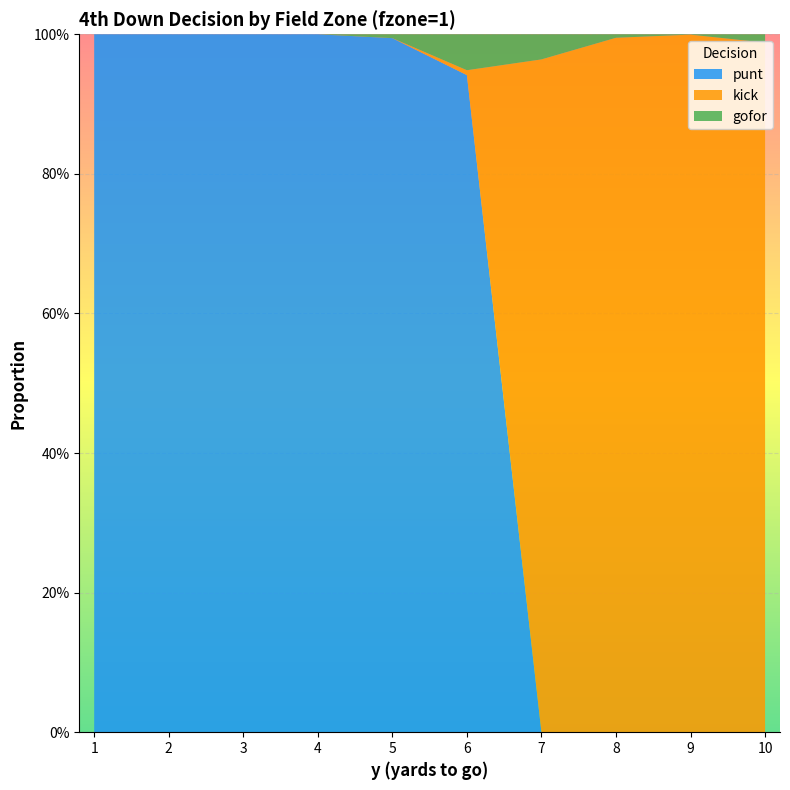

What are all the series names shown in the legend?

punt, kick, gofor